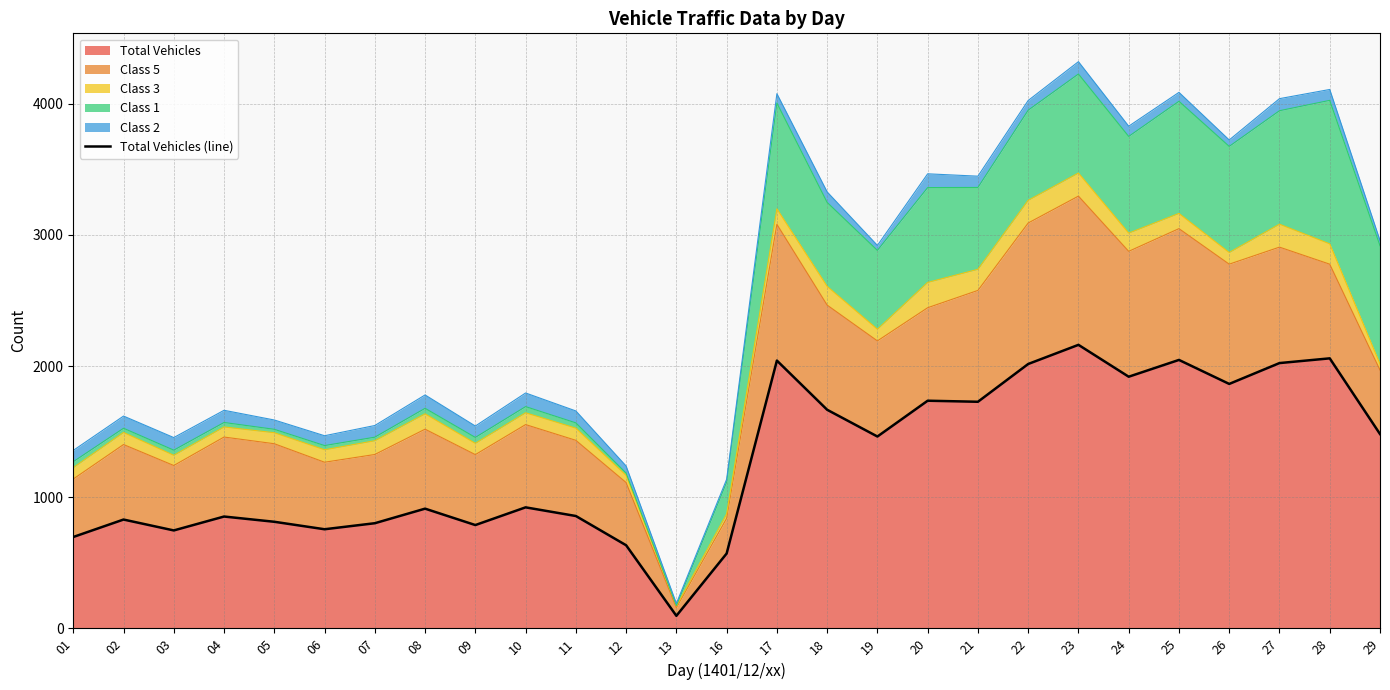

The chart shows a value of 2162 at 23. True or false?

True